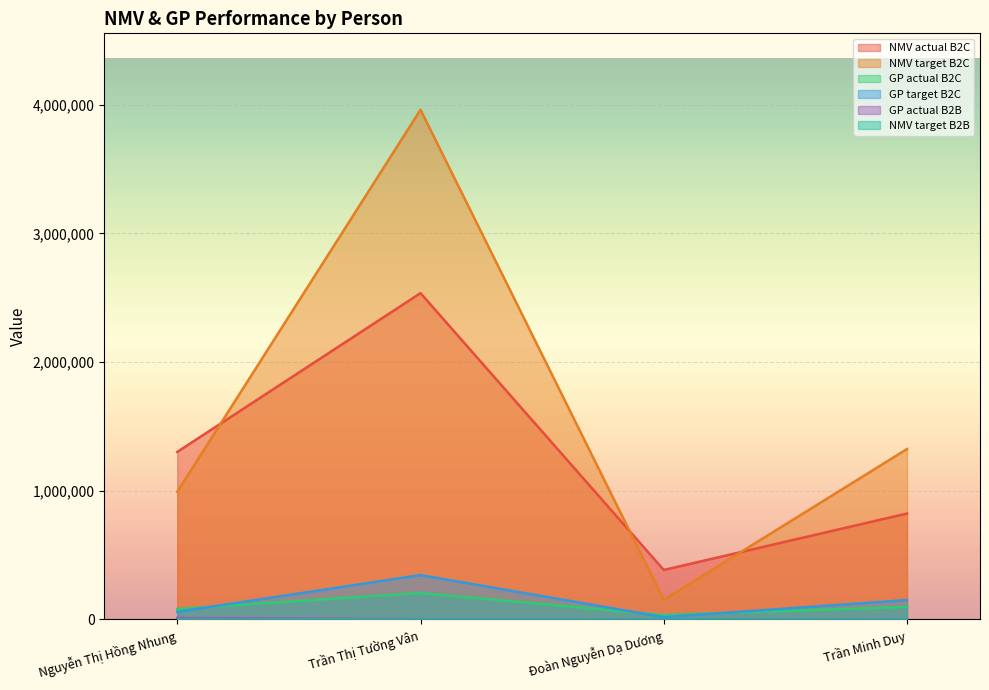

The value of NMV target B2C at Đoàn Nguyễn Dạ Dương is 151143.0. True or false?

True